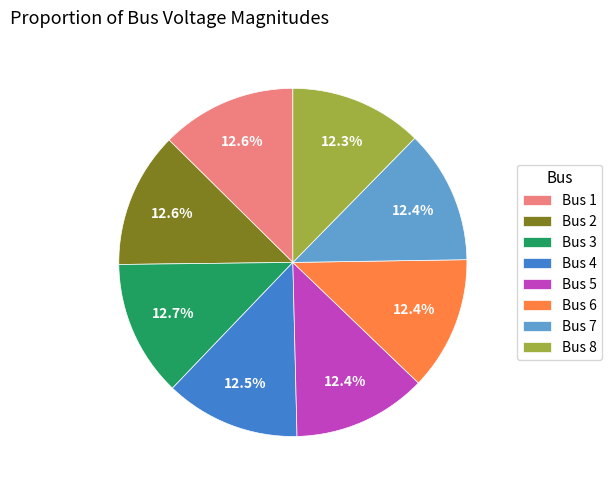

True or false: Bus 2 accounts for 13% of the total.

True